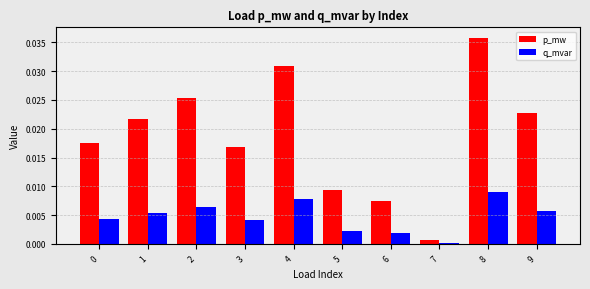

Is the value of q_mvar at 9 greater than the value of p_mw at 4?

No